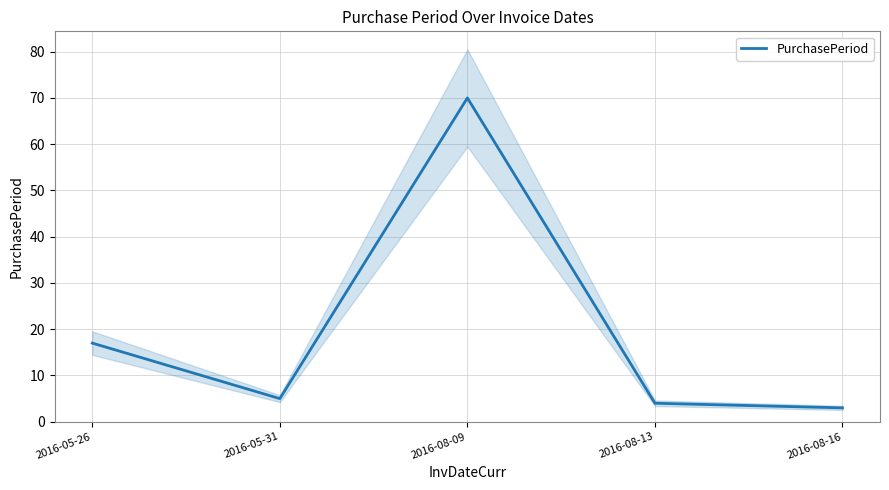

True or false: there are more than 1 points higher than both neighbors.

False